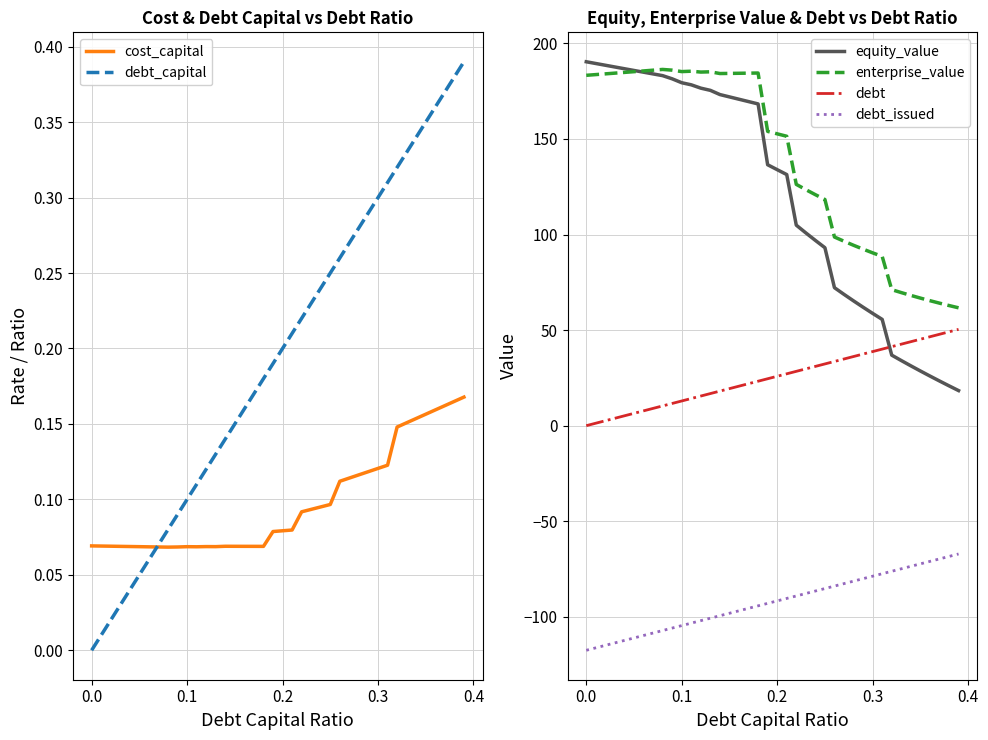

The value of enterprise_value at 0.0 is 183.3. True or false?

True